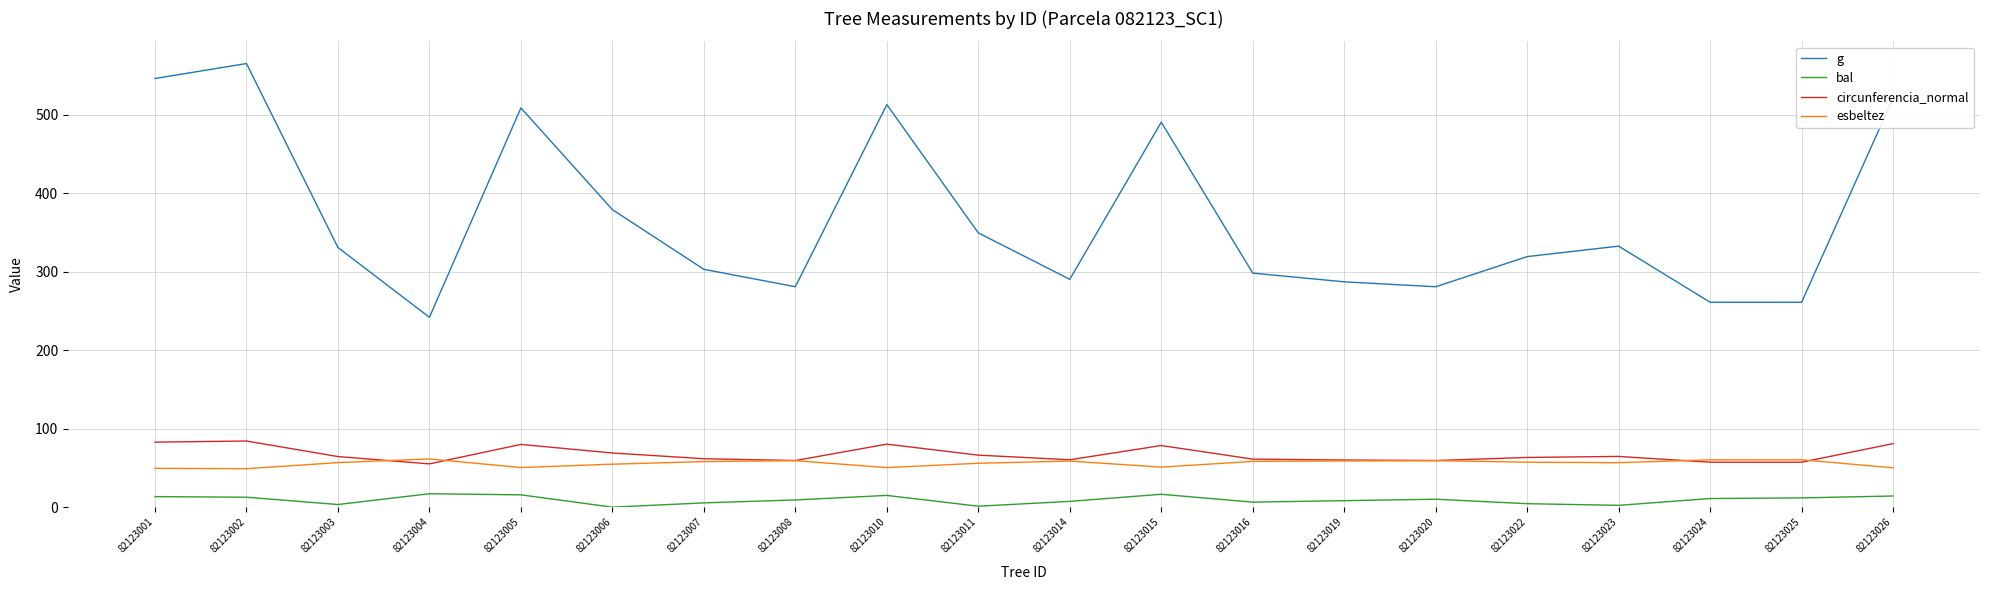

True or false: circunferencia_normal and g cross at least once.

False